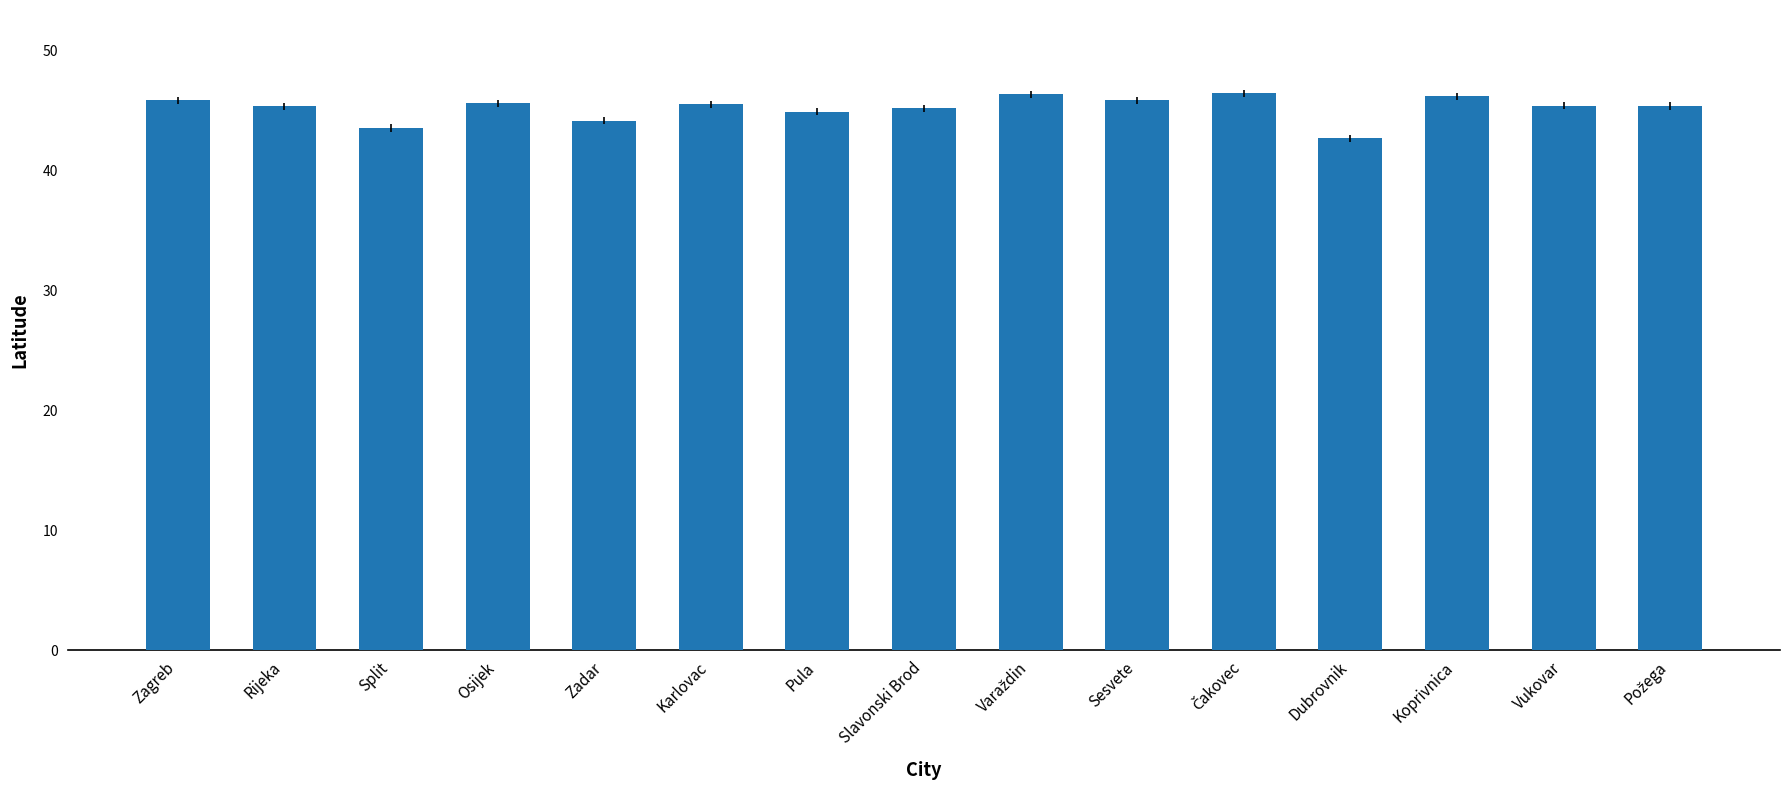

What is the label of the 11th bar from the right?

Zadar